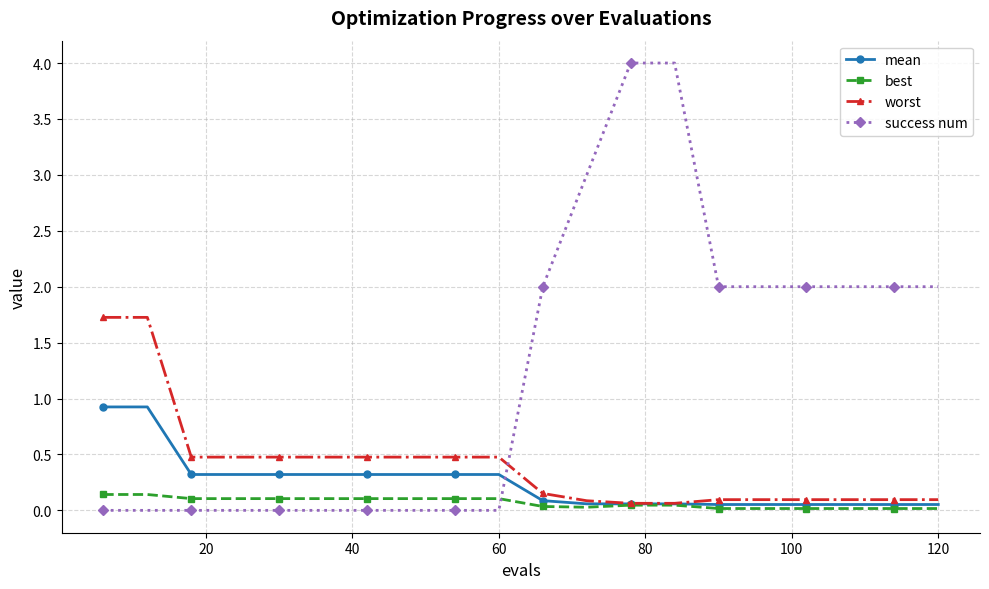

What is the maximum value for worst?

1.7